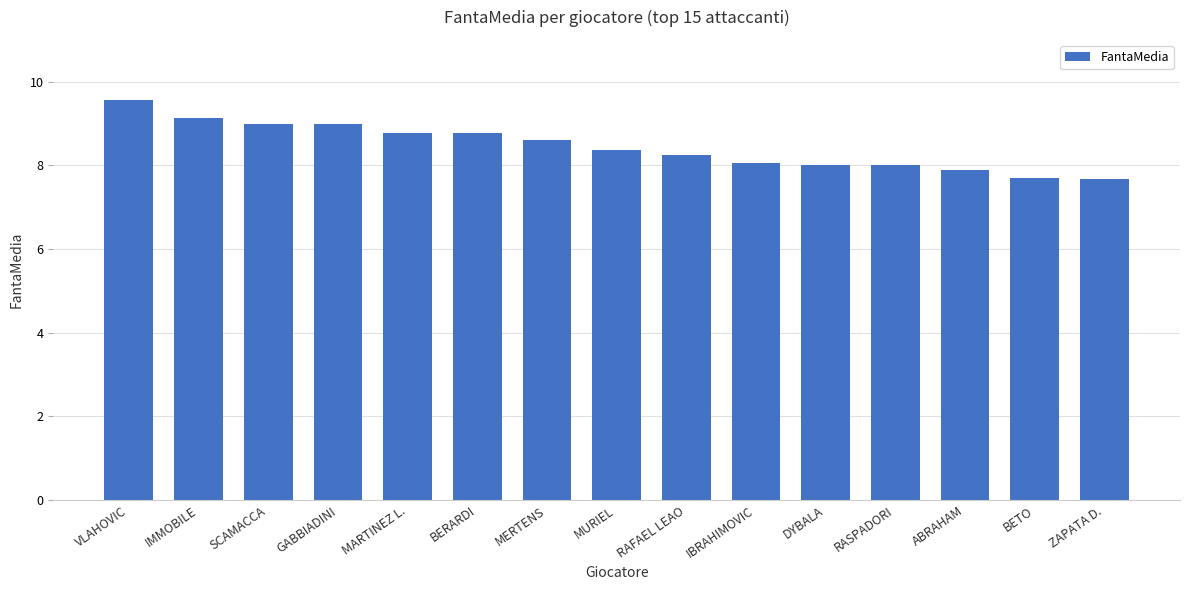

What is the greatest value displayed?

9.6